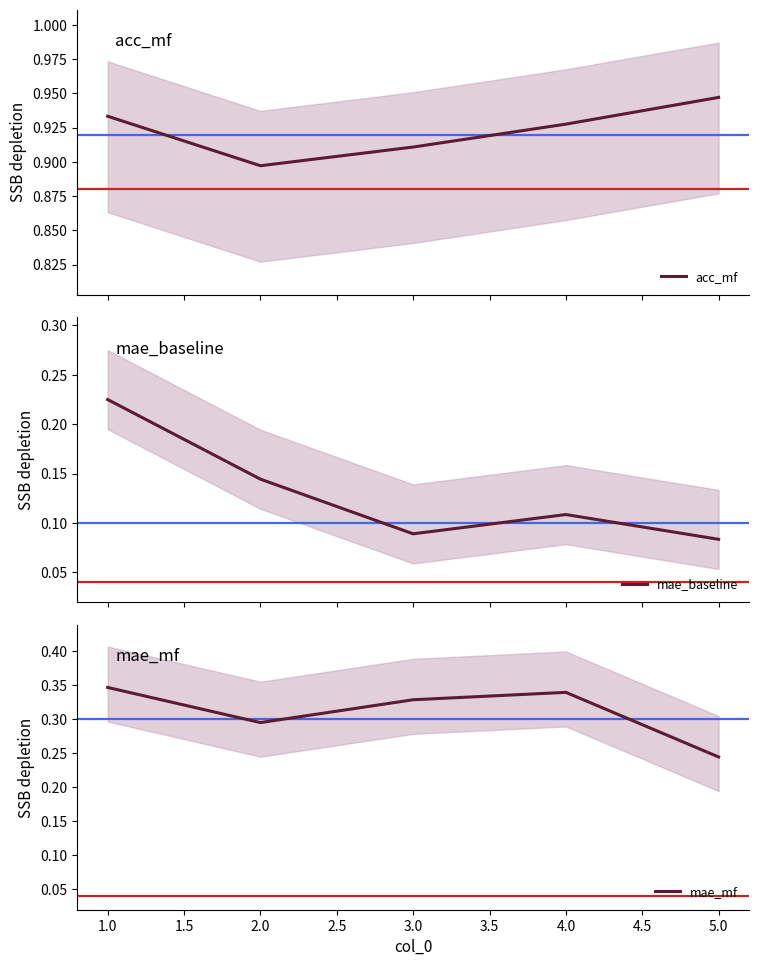

Where is mae_mf nearest to the value 0?

5.0